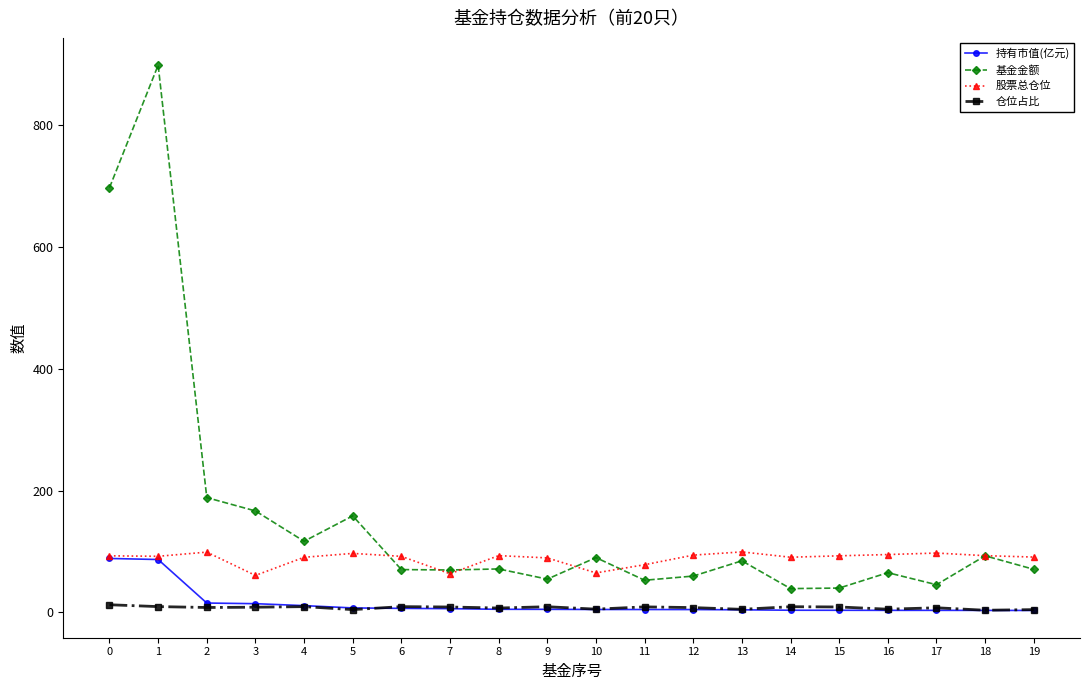

True or false: 仓位占比 has a value of 9.5 at 14.

True